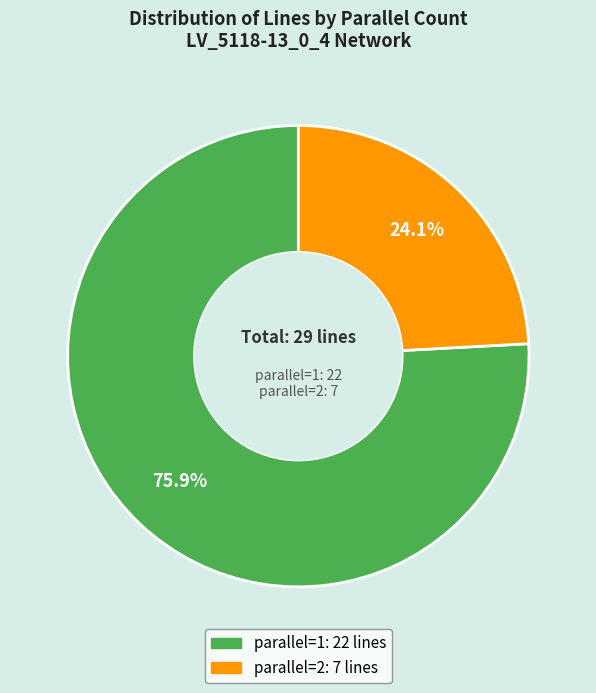

Is there any slice that represents more than half of the pie?

Yes